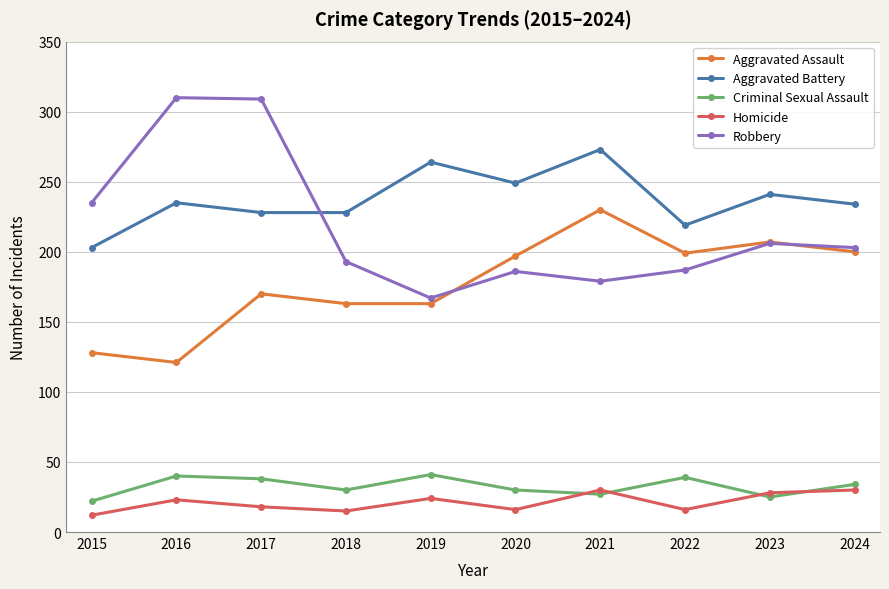

How many data points in Robbery are less than 203?

5